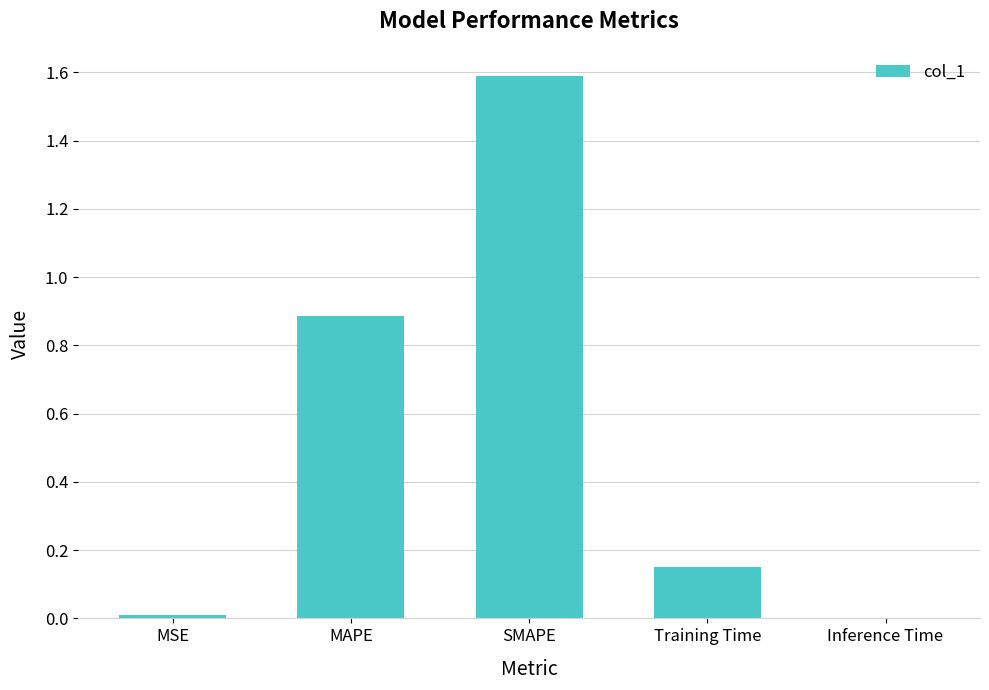

What is the approximate value at SMAPE?

1.6